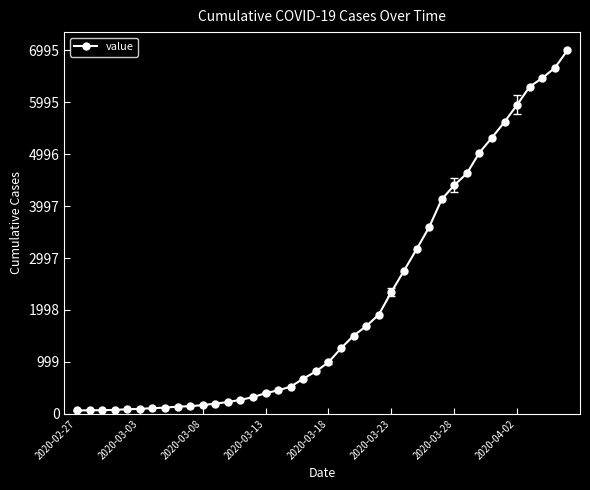

What is the maximum value shown in the chart?

6995